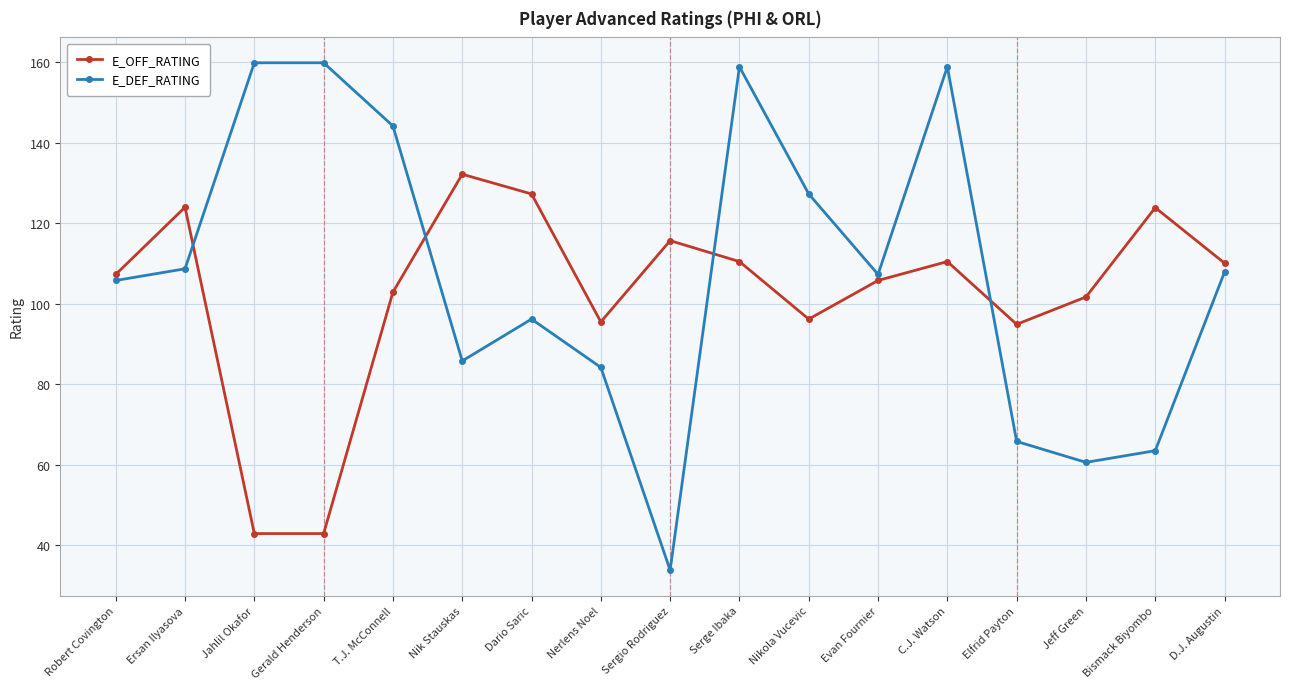

Rank the series by their average value, from lowest to highest.

E_OFF_RATING, E_DEF_RATING